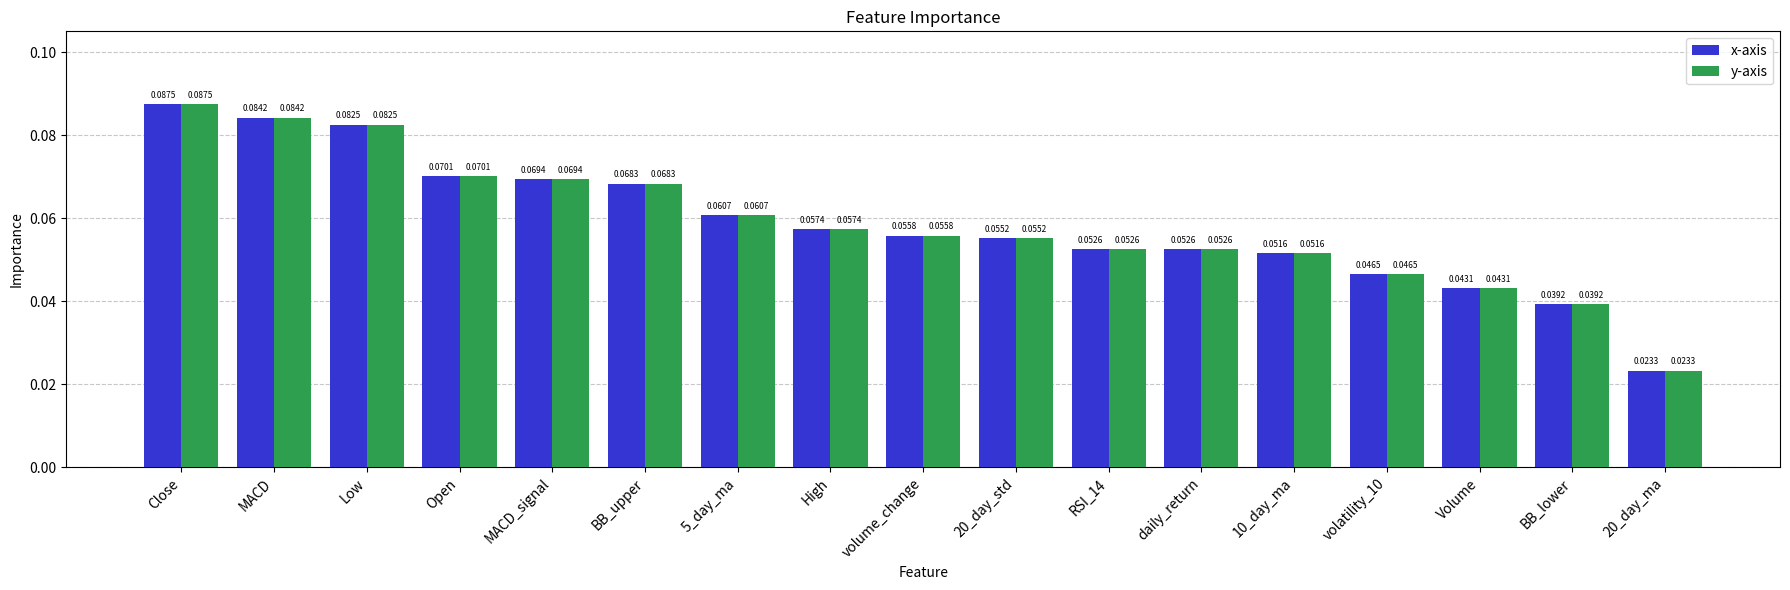

Is the value of x-axis at 20_day_std greater than the value of y-axis at 10_day_ma?

Yes